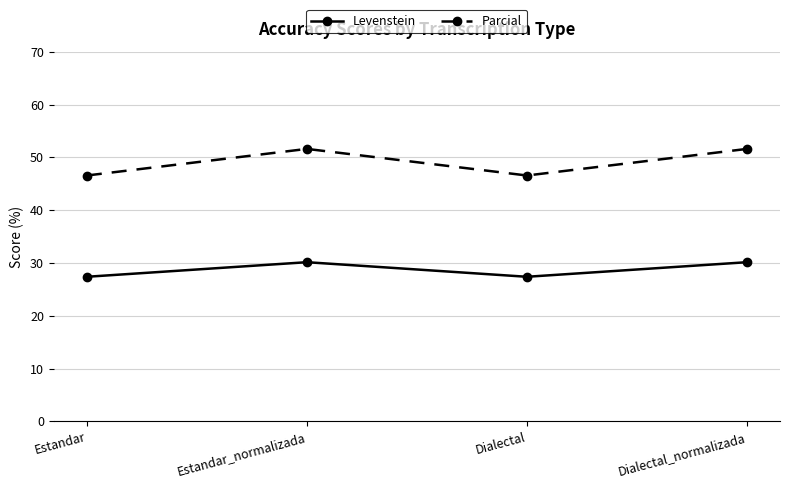

What is the maximum value for Parcial?

51.6